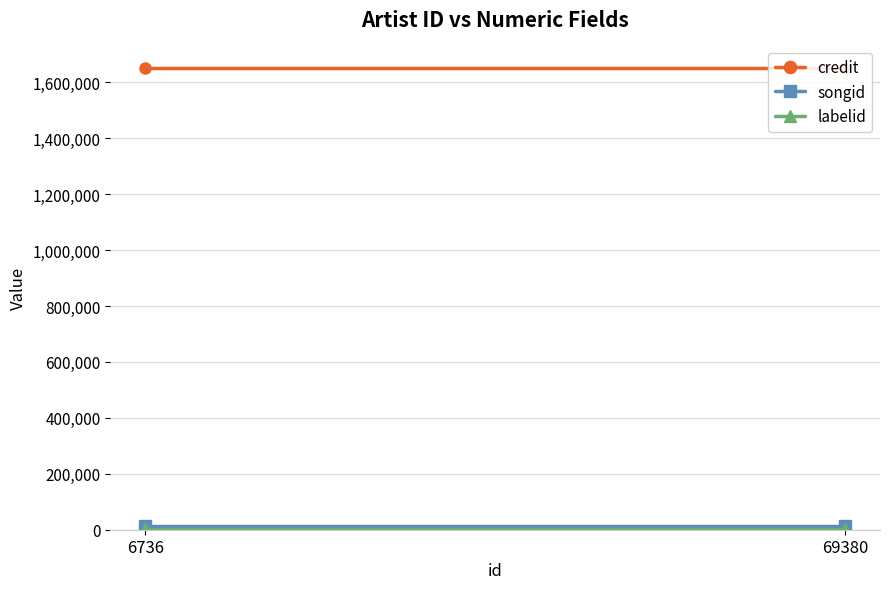

At which label does songid reach its minimum?

6736